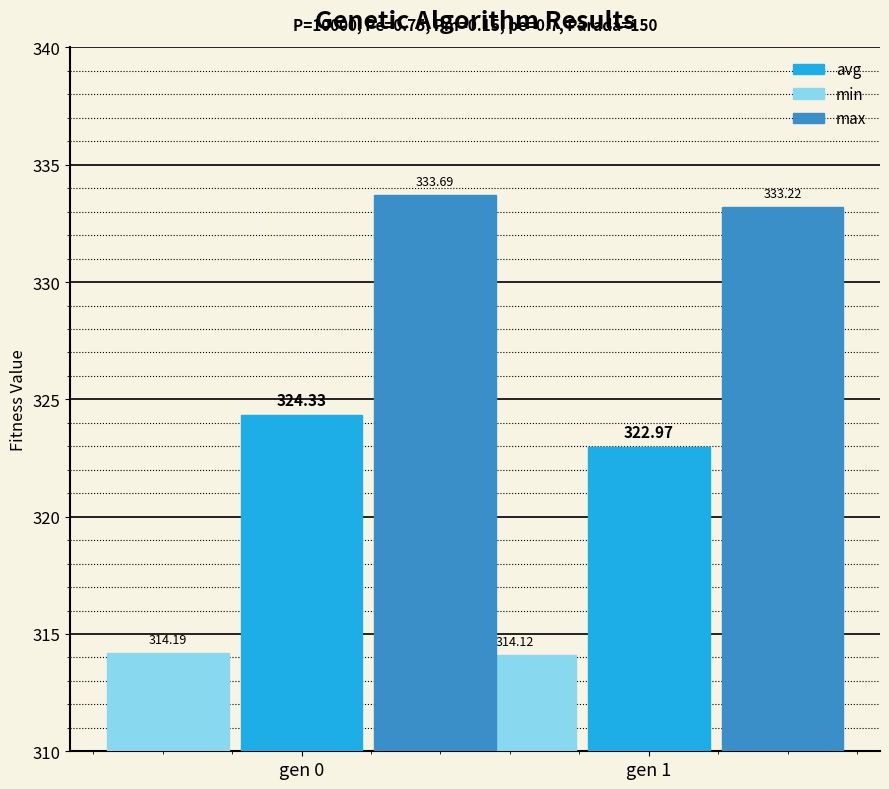

List the labels in order of avg value, largest first.

gen 0, gen 1